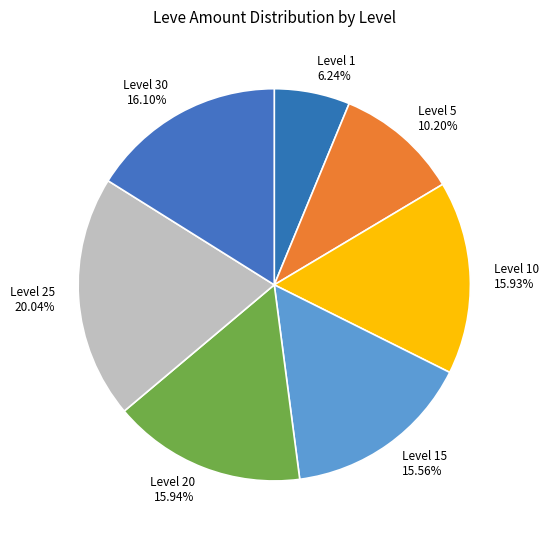

To the nearest percent, what is the average slice percentage?

14%